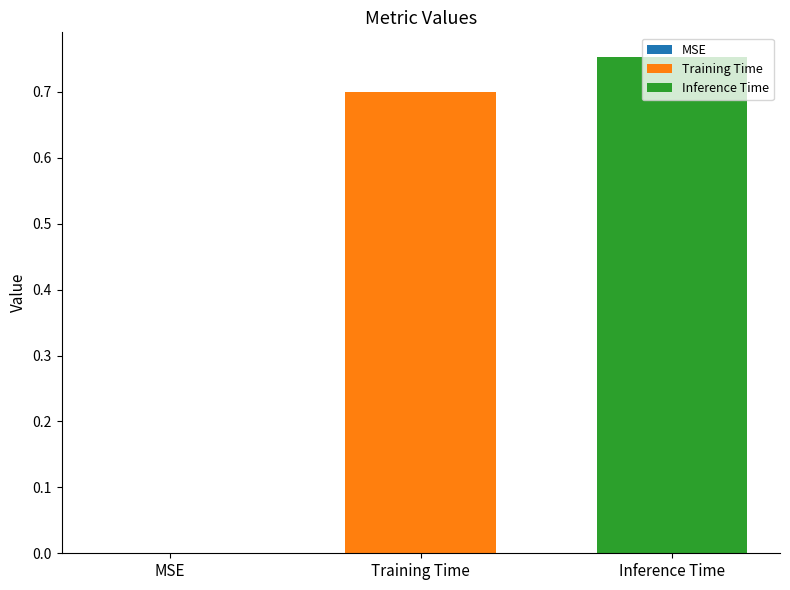

Rank the series by their maximum value, from highest to lowest.

Inference Time, Training Time